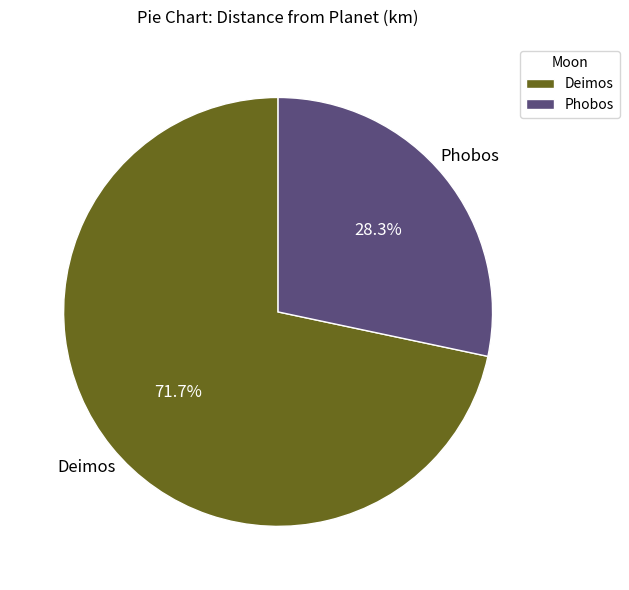

True or false: Phobos accounts for 42% of the total.

False